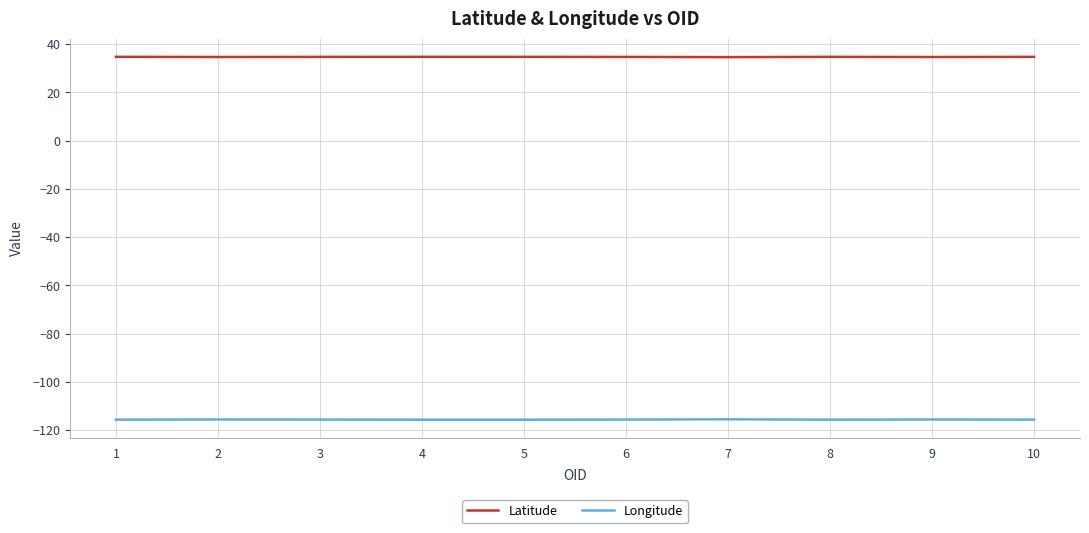

At 2, list the series in order from smallest to largest.

Longitude, Latitude